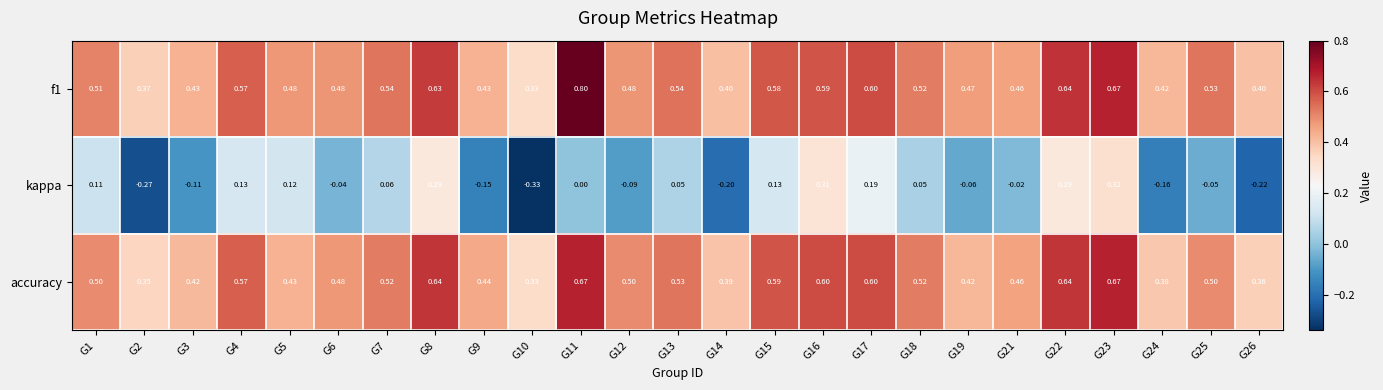

Which series has the largest range (max minus min)?

kappa